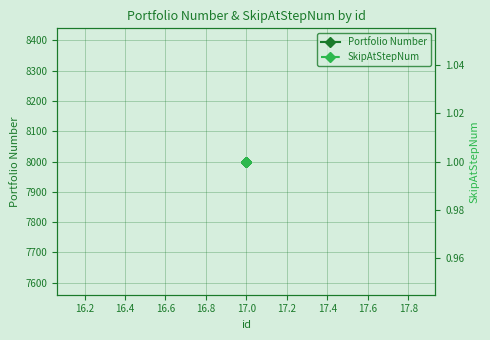

Which series has the widest spread of values?

Portfolio Number